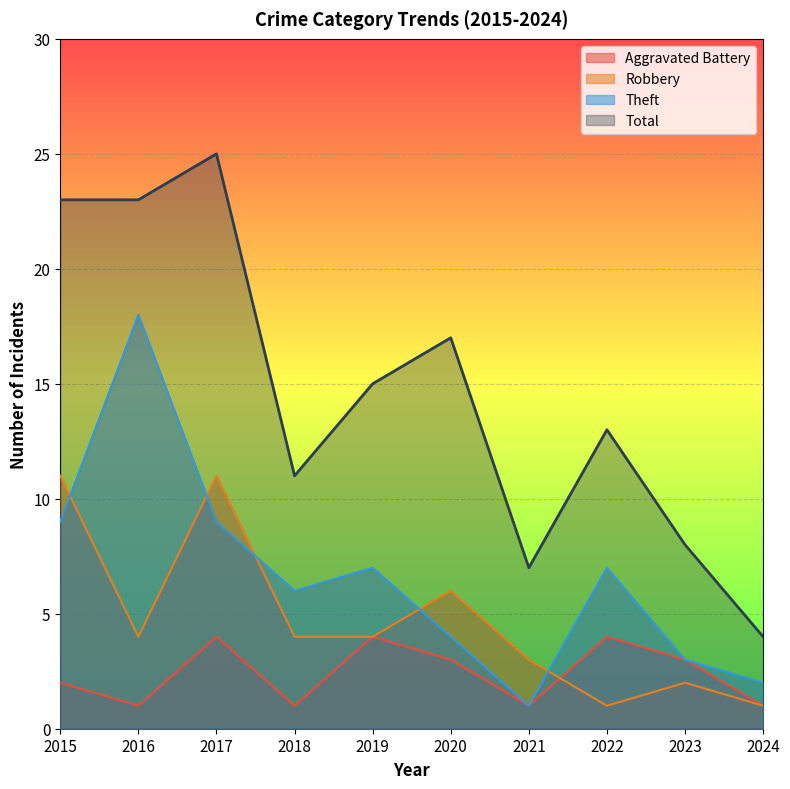

How many lines are shown in the chart?

4